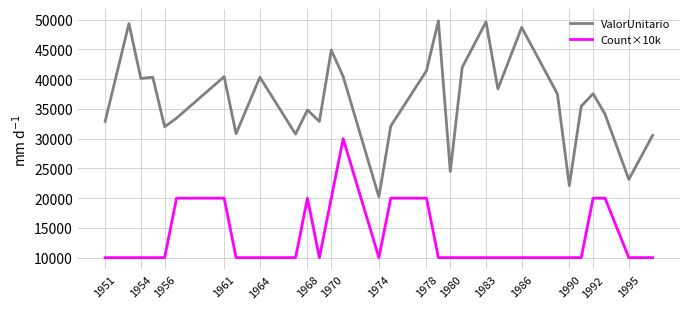

True or false: Count×10k and ValorUnitario intersect in this chart.

False